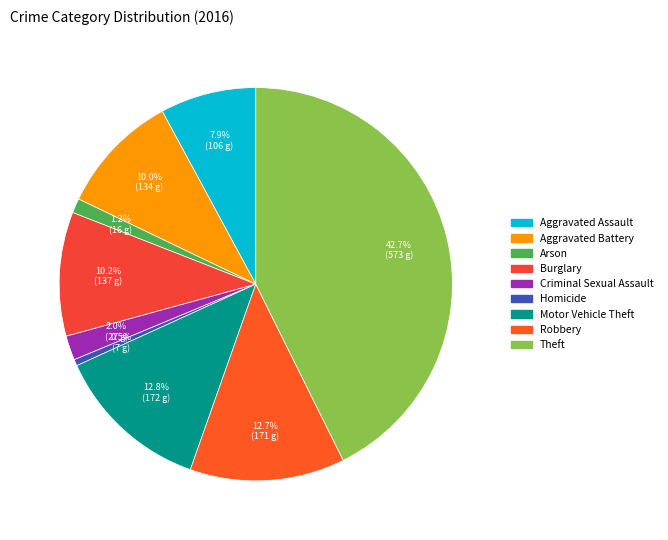

How much of the chart is everything except Burglary?

89.8%